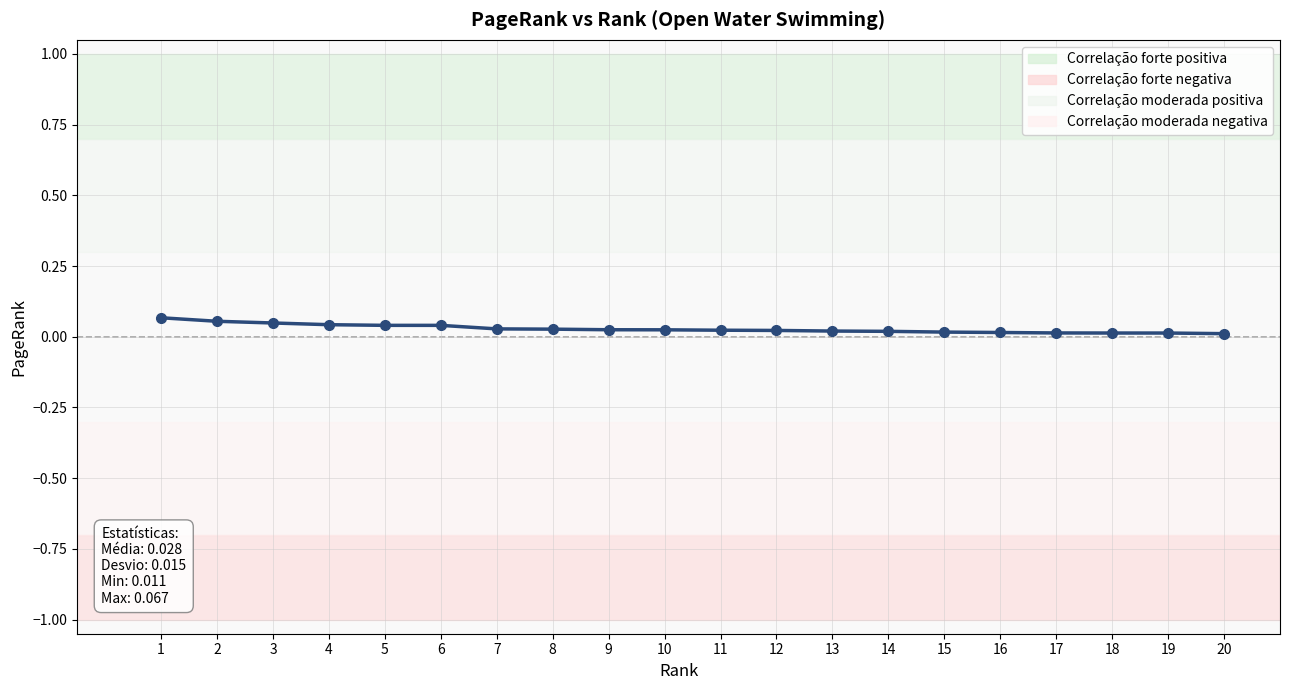

At which category does the chart reach its minimum across all series?

20